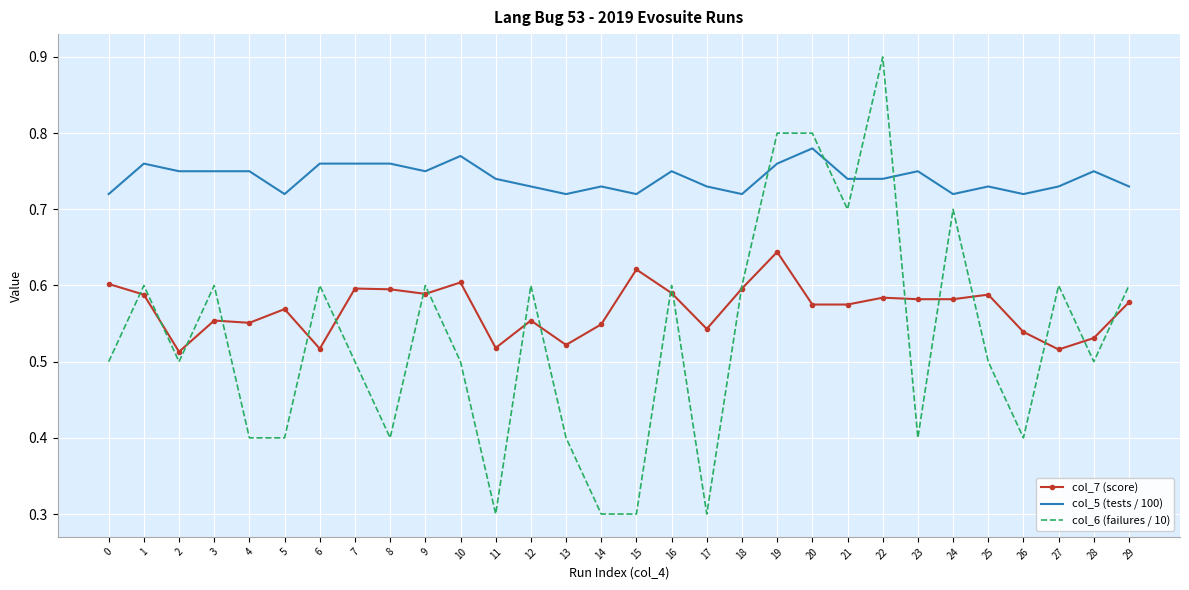

True or false: col_7 (score) and col_5 (tests / 100) intersect in this chart.

False